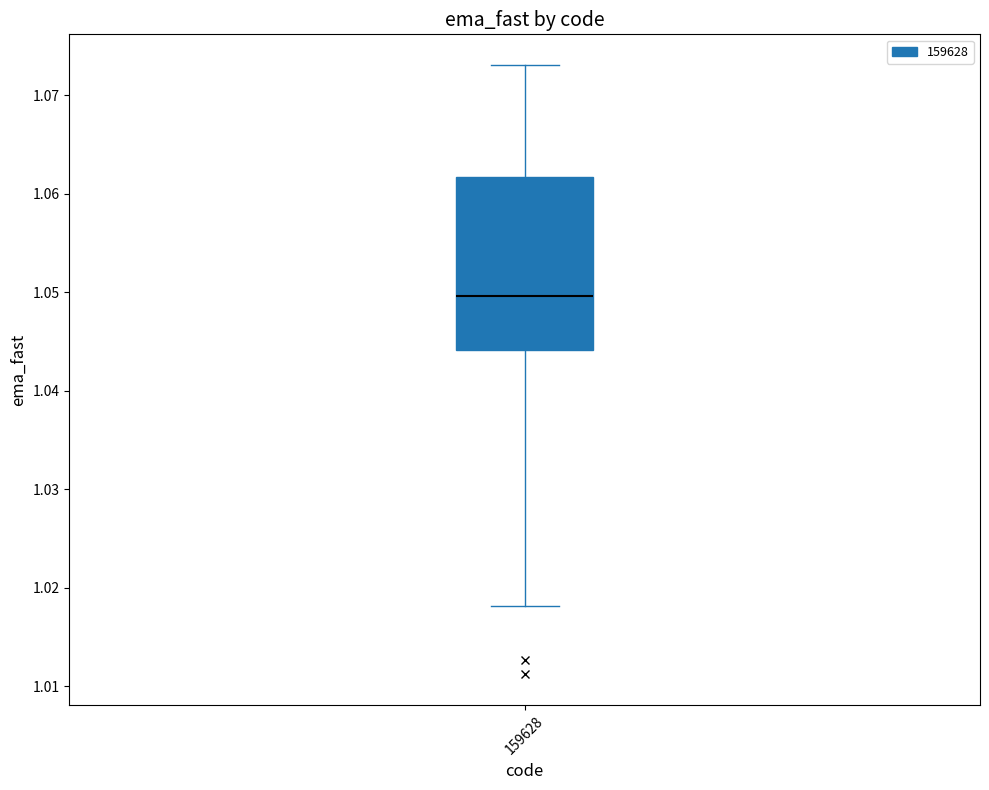

Transcribe this box plot: give where the median line is, the range the box spans, and where the two whiskers end, as read against the y-axis. The values are not printed on the chart, so give them approximately, as read against the axis.

median 1.050, box 1.044 to 1.062, whiskers 1.018 to 1.073